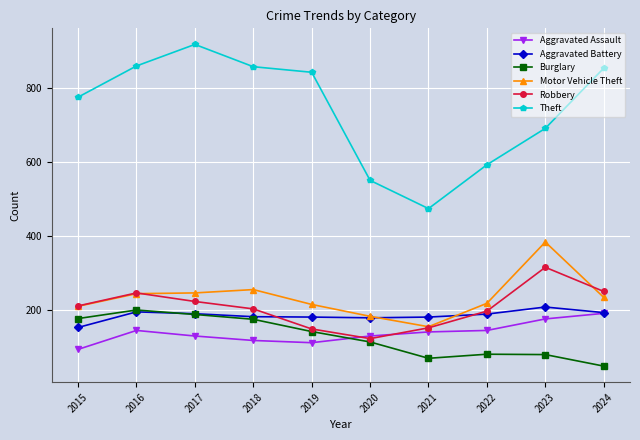

Which series has the largest total across all categories?

Theft